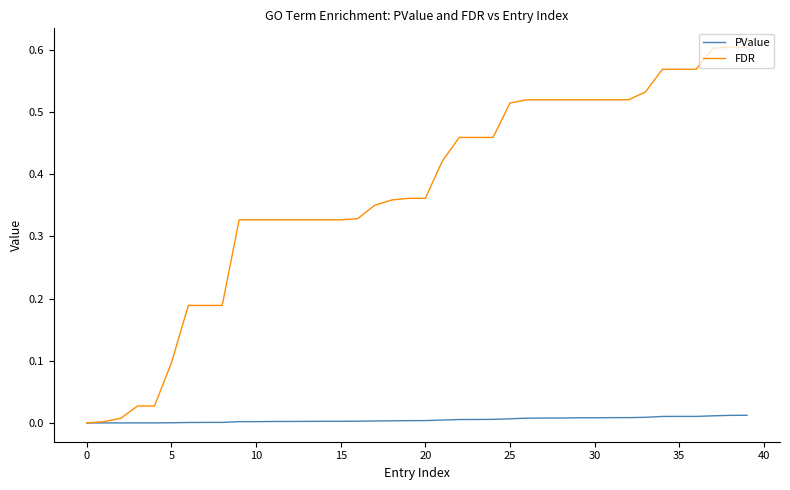

Which series has the largest range (max minus min)?

FDR